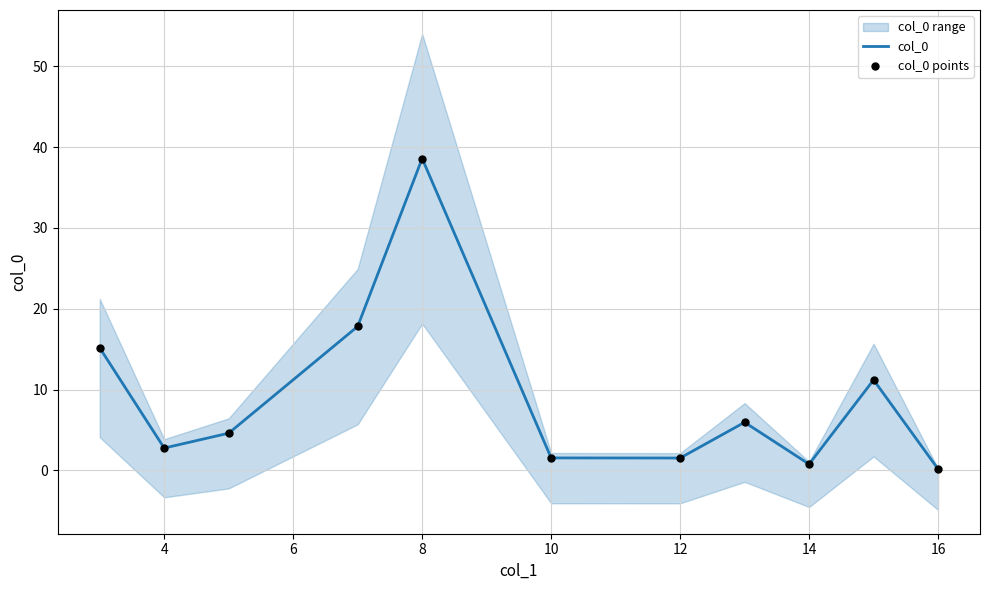

Which series has the widest spread of Y values?

col_0